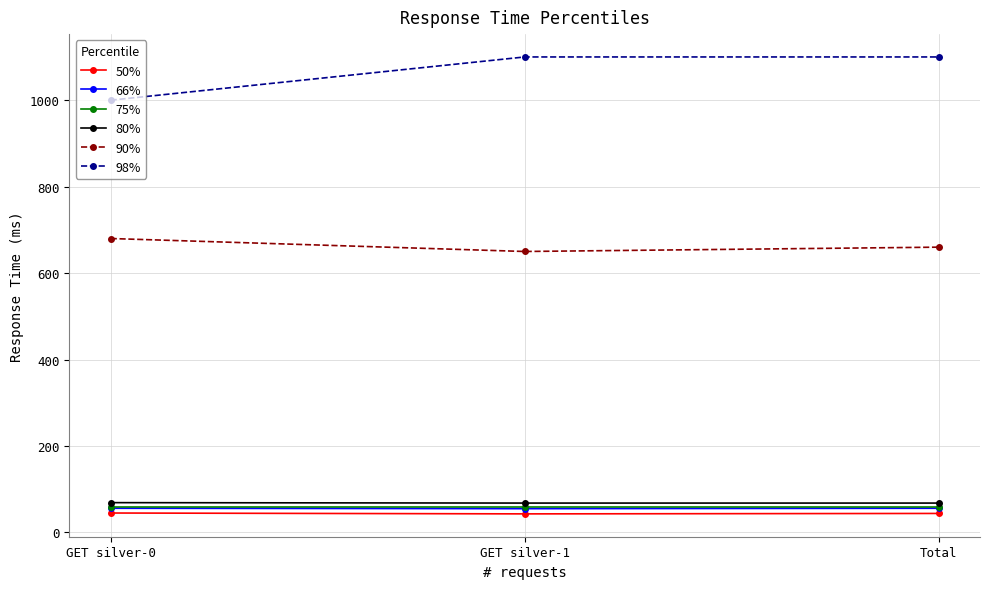

At how many categories does at least one series exceed 781?

3